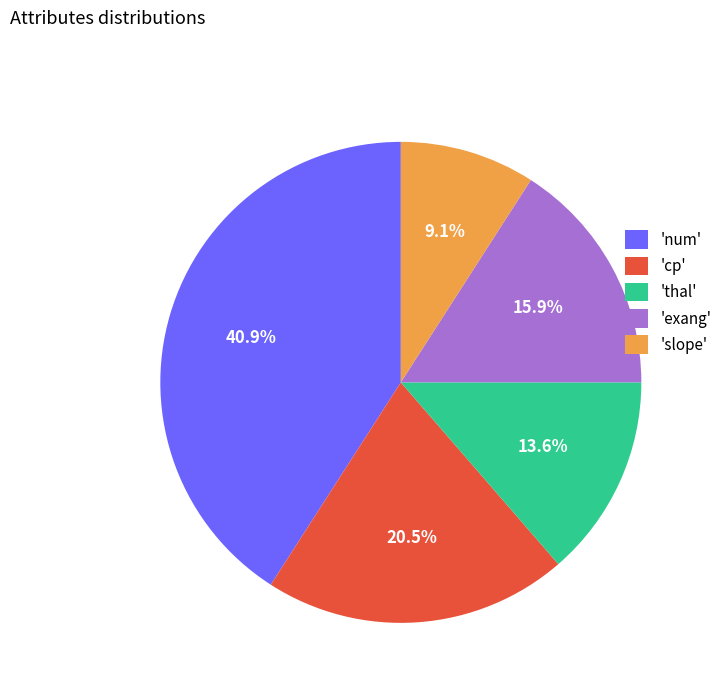

Which slice is the largest?

'num'